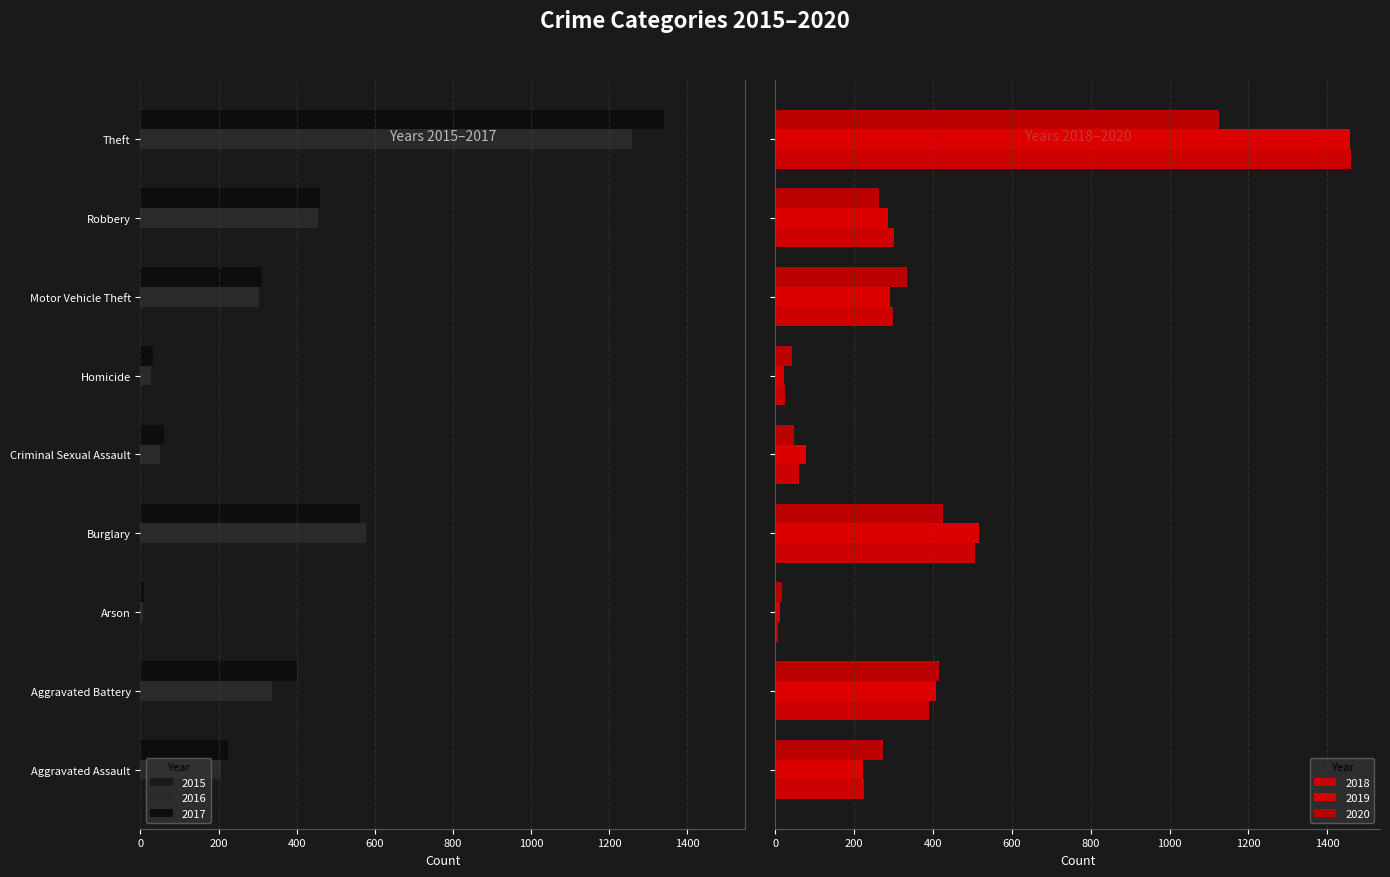

Which series has the largest total across all categories?

2019